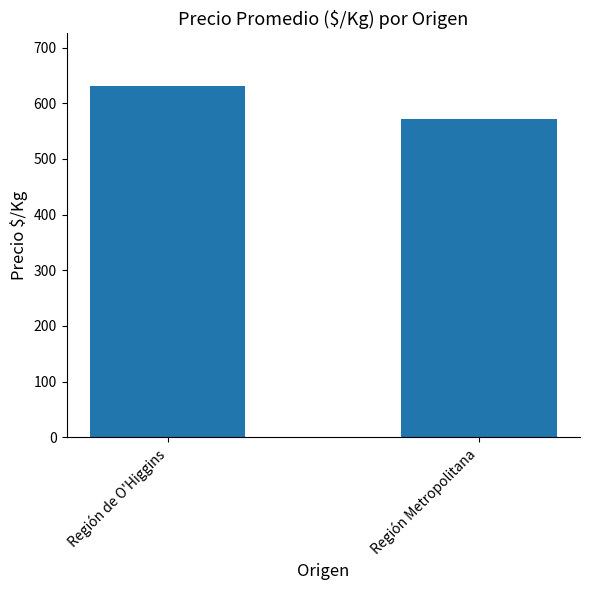

What is the label of the 1st bar from the right?

Región Metropolitana